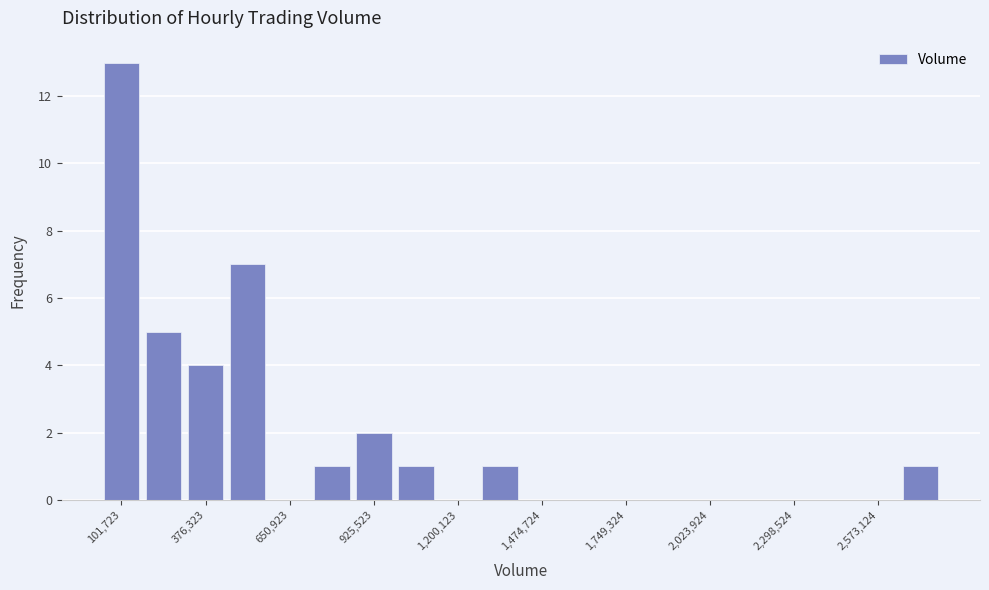

Read against the x-axis, roughly where is the centre of the tallest bar?

100000